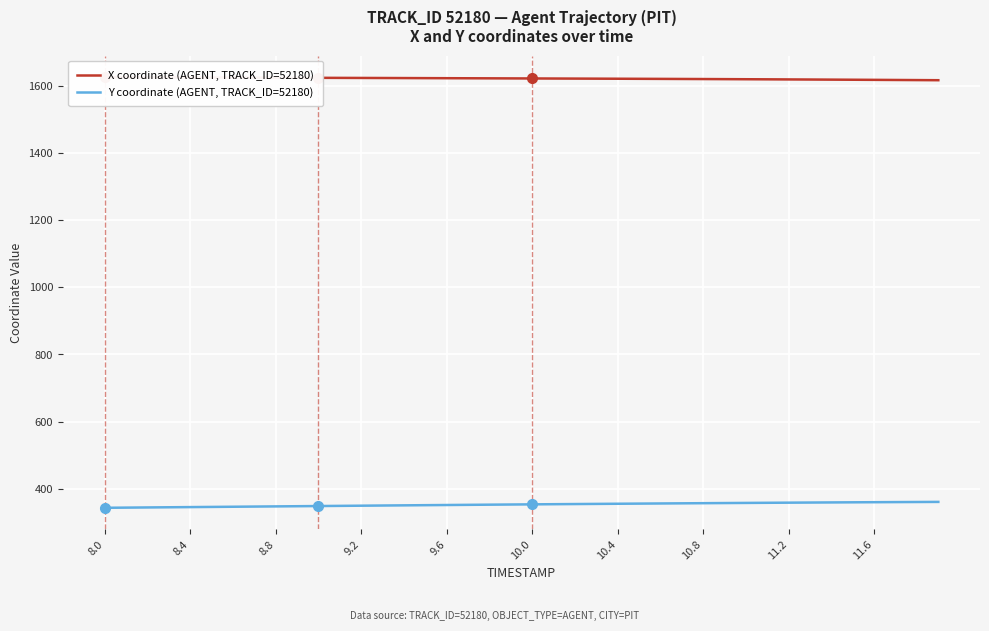

What is the highest value of the Y coordinate (AGENT, TRACK_ID=52180) series?

360.6